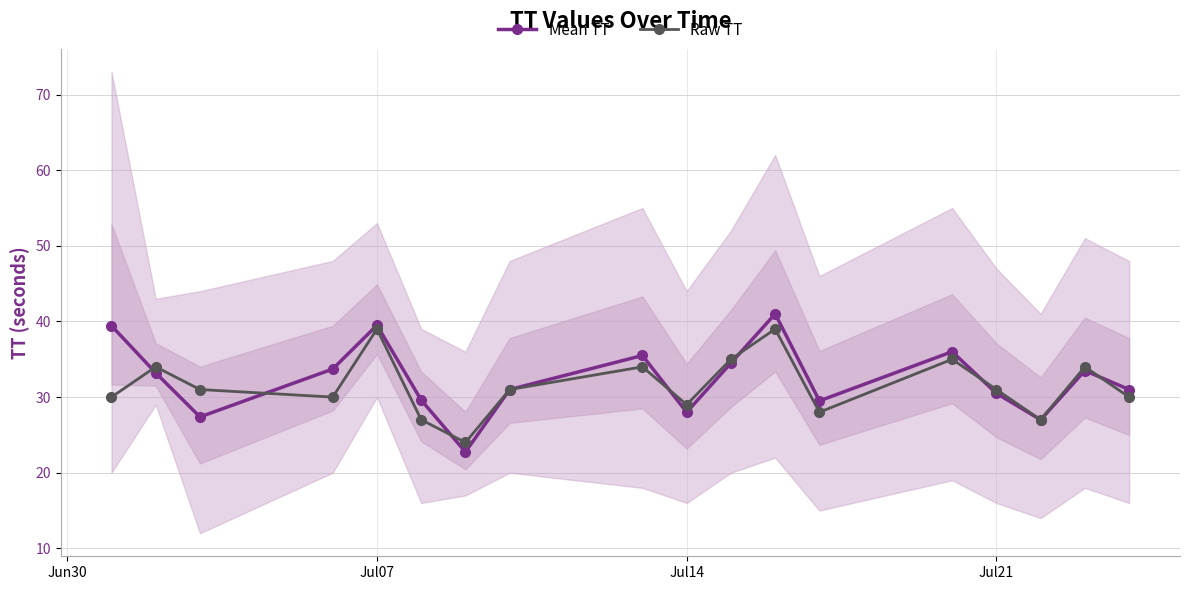

True or false: Raw TT has more than 0 points higher than both neighbors.

True